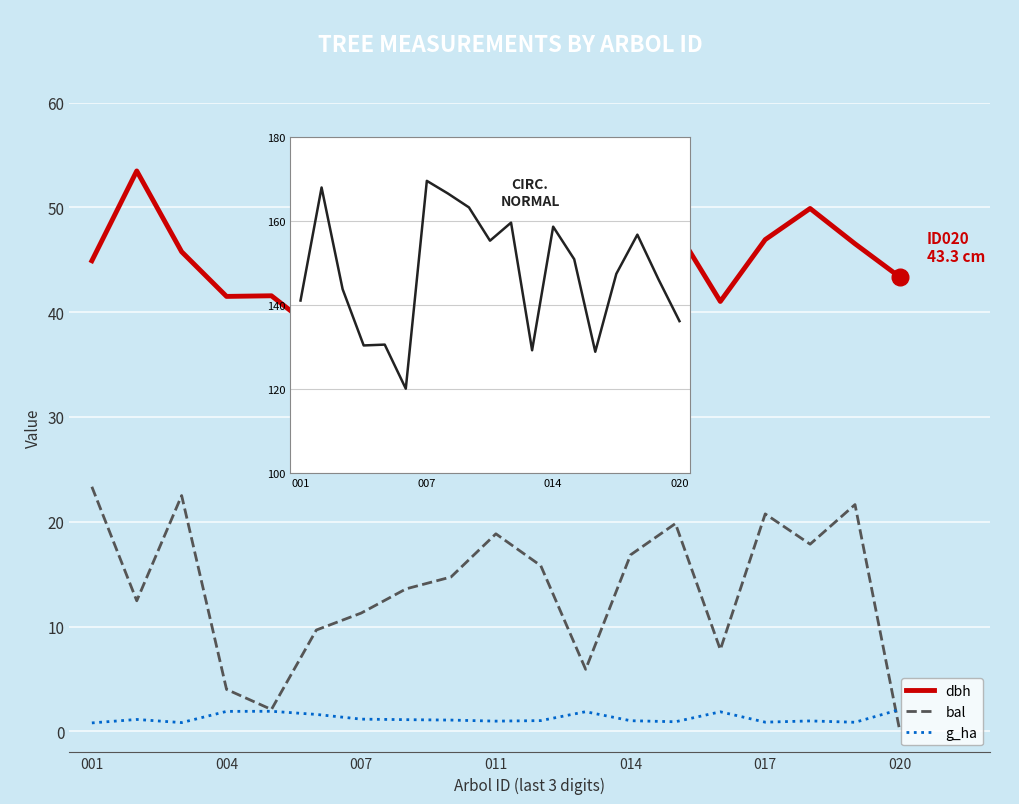

Reading left to right, extract all data points from this chart.

dbh: 44.9	53.5	45.8	41.5	41.6	38.2	54.0	53.0	52.0	49.4	50.8	41.1	50.5	48.0	41.0	46.9	49.9	46.5	43.3
bal: 23.3	12.5	22.5	4.0	2.1	9.7	11.3	13.6	14.7	18.9	15.8	5.9	16.8	19.8	7.8	20.8	17.9	21.6	0.0
g_ha: 0.8	1.1	0.8	1.9	1.9	1.6	1.2	1.1	1.1	1.0	1.0	1.9	1.0	0.9	1.9	0.9	1.0	0.9	2.1
circunferencia_normal: 141.1	168.0	143.8	130.4	130.6	120.1	169.6	166.6	163.2	155.3	159.6	129.2	158.7	150.9	128.9	147.4	156.8	146.1	136.2